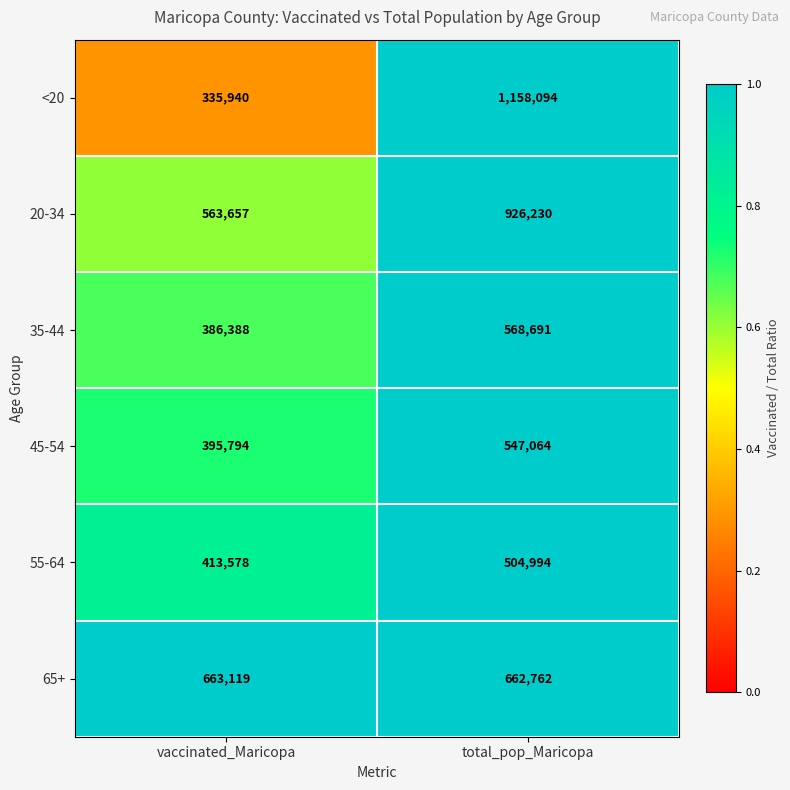

At total_pop_Maricopa, list the series in order from largest to smallest.

<20, 20-34, 65+, 35-44, 45-54, 55-64